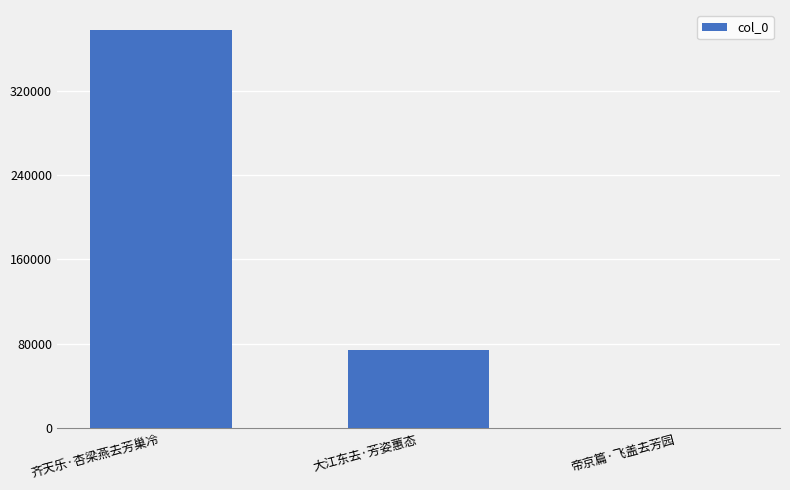

What is the change in value from 齐天乐·杏梁燕去芳巢冷 to 帝京篇·飞盖去芳园?

-377388